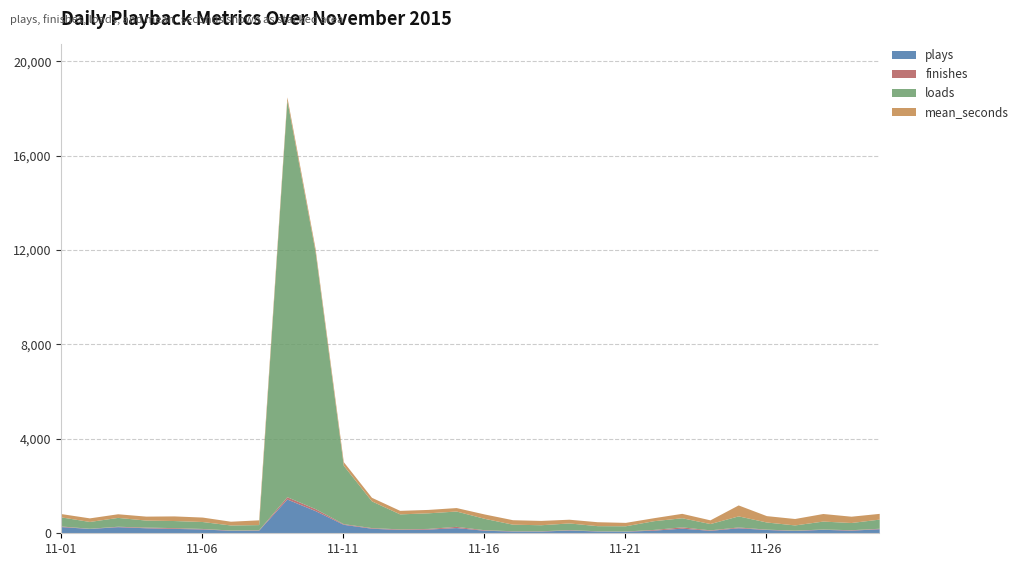

Is the value of finishes at 2015-11-29 greater than the value of plays at 2015-11-29?

No